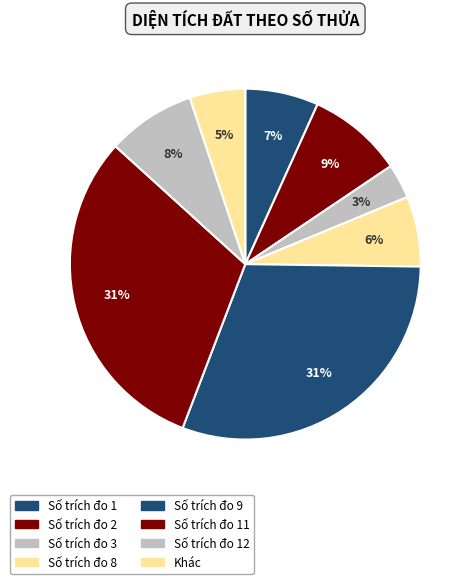

How many slices are in this pie chart?

8